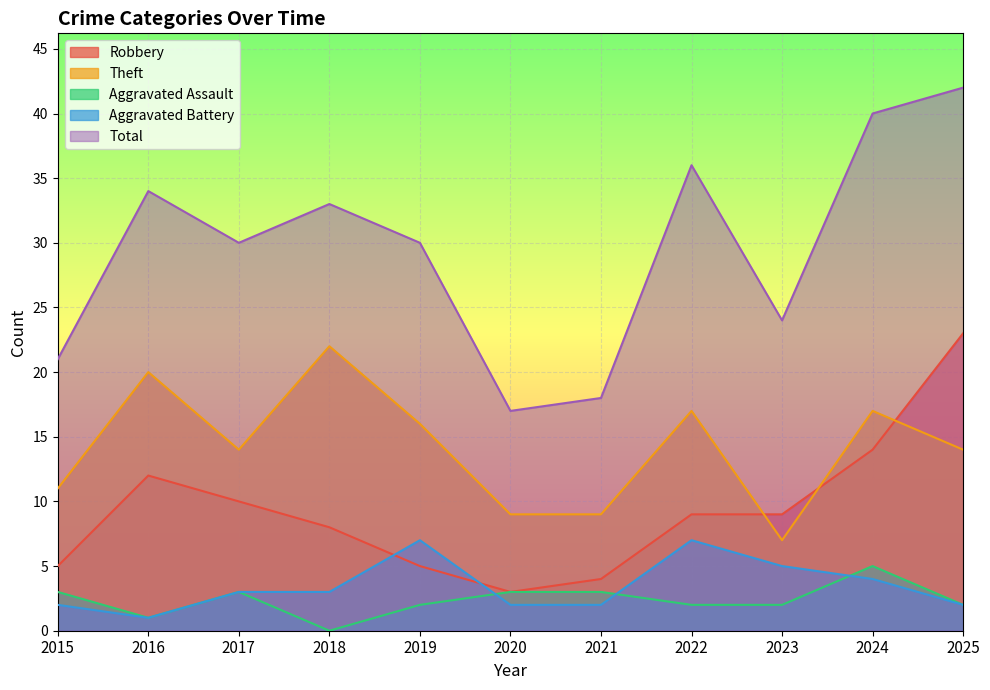

How many distinct data groups are displayed?

5